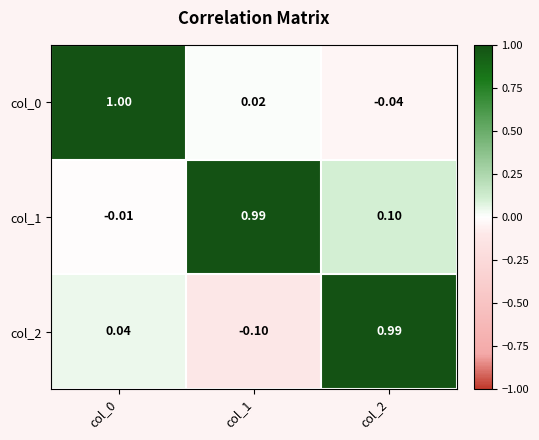

At which category does the chart reach its minimum across all series?

col_1